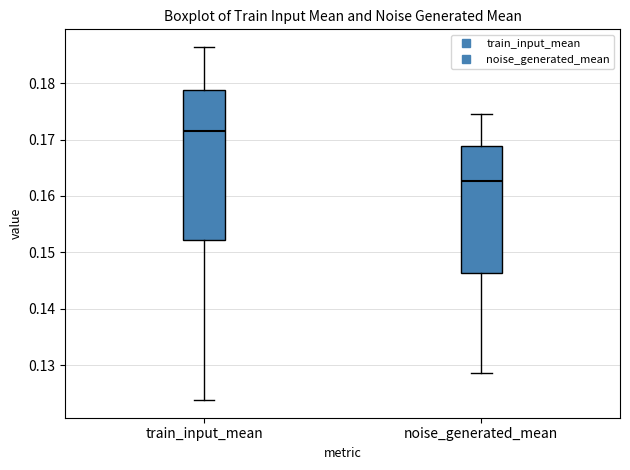

Reading left to right, transcribe this box plot: for each box, give where its median line is, the range the box spans, and where its two whiskers end, as read against the y-axis. The values are not printed on the chart, so give them approximately, as read against the axis.

train_input_mean: median 0.172, box 0.152 to 0.179, whiskers 0.124 to 0.186
noise_generated_mean: median 0.163, box 0.146 to 0.169, whiskers 0.129 to 0.174